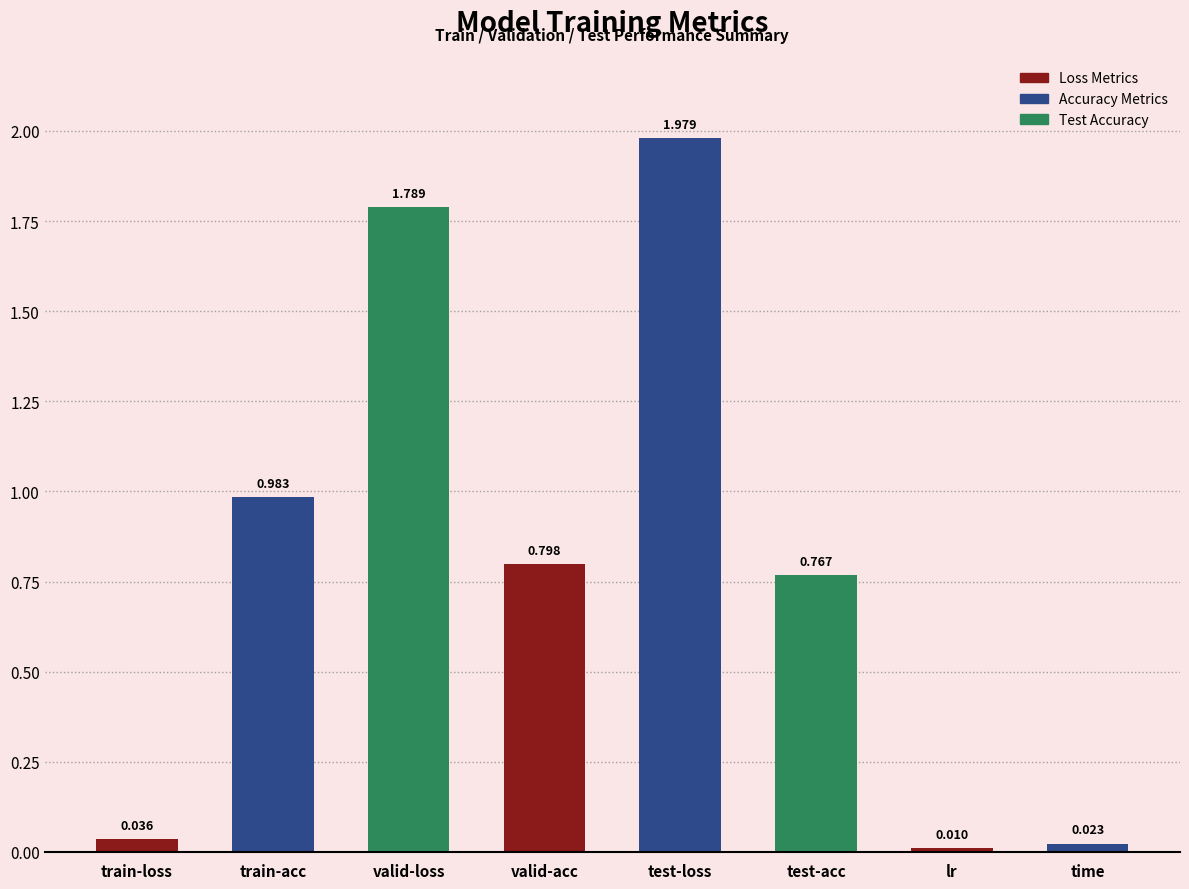

What is the label of the 2nd bar from the left?

train-acc